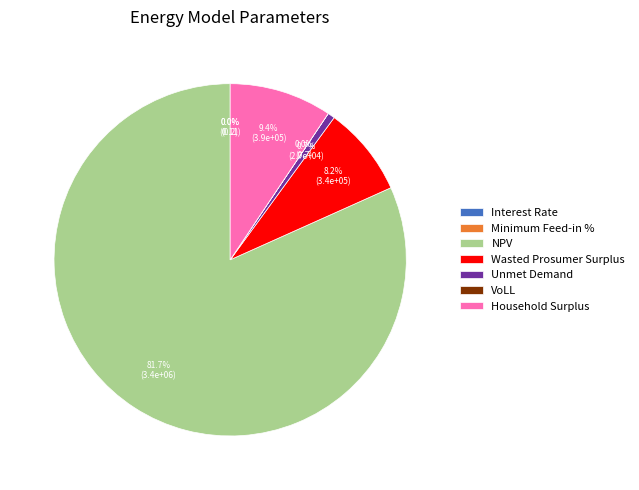

What portion of the pie excludes Unmet Demand?

99.3%